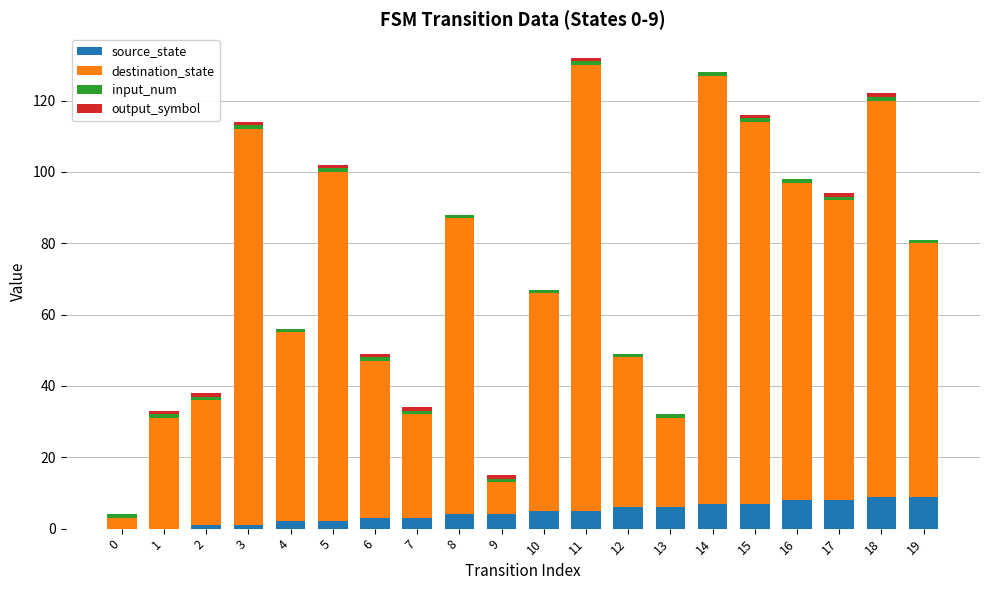

True or false: source_state has a value of 2 at 4.

True